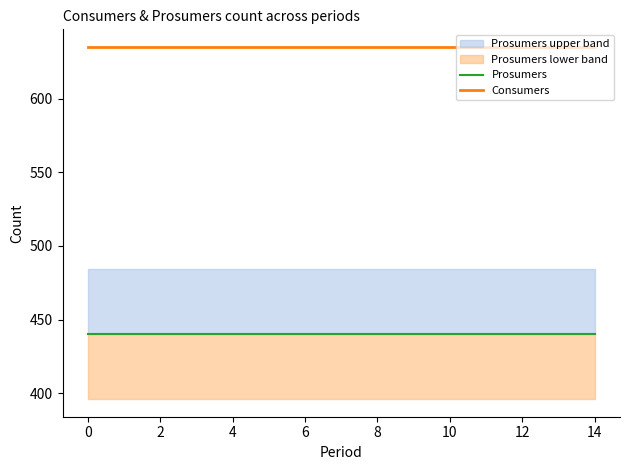

What is the approximate value of Consumers at 12?

635